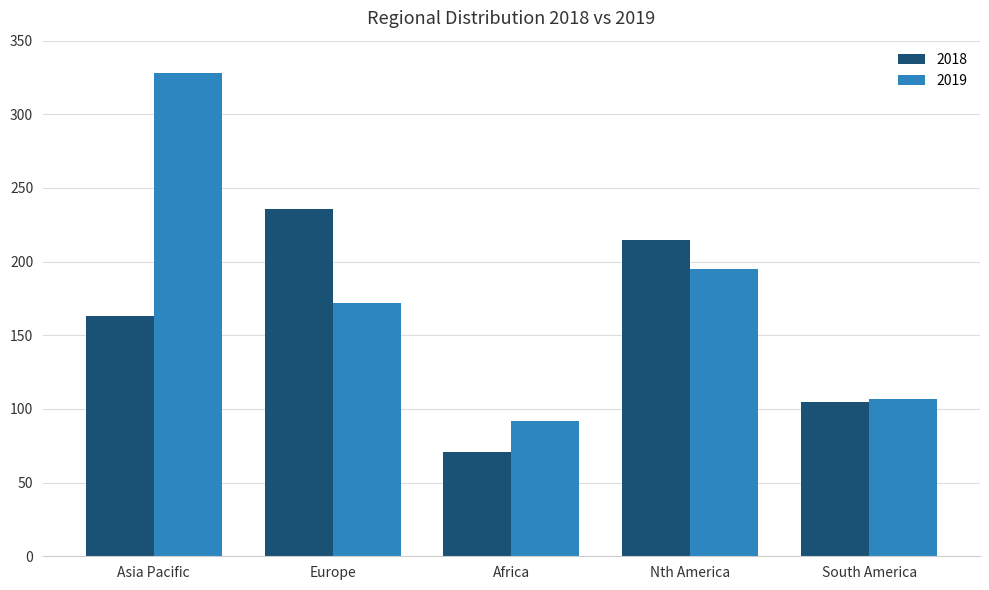

What is the value of the 2019 bar at the 4th from the left?

195